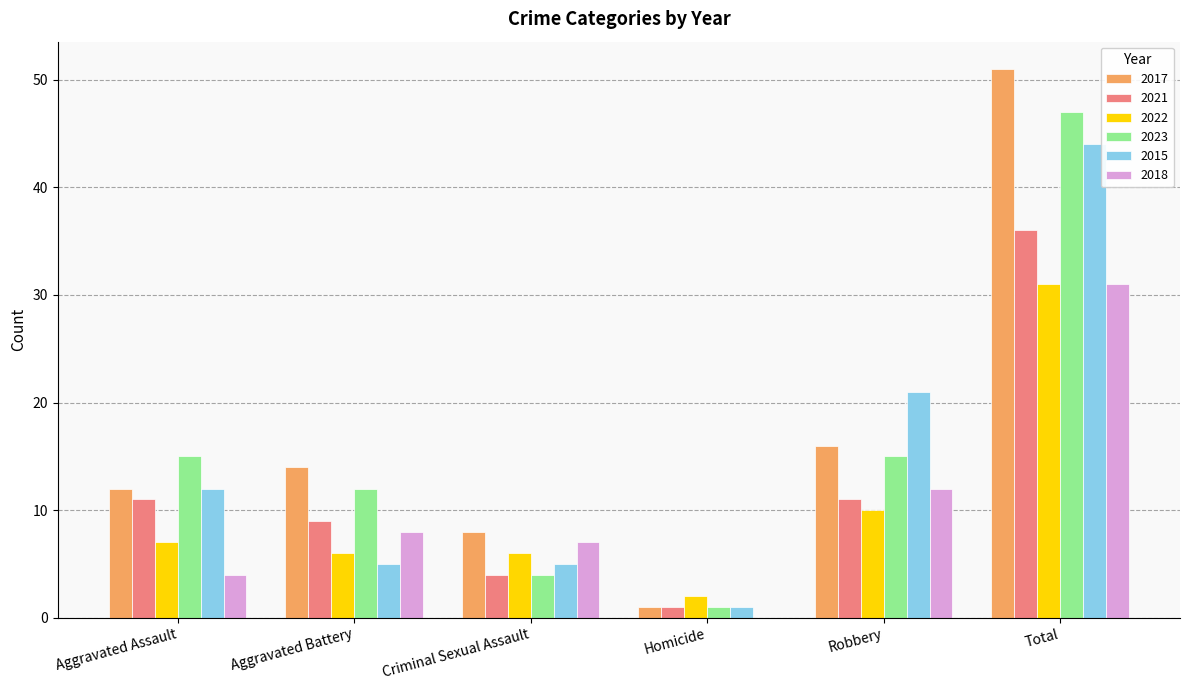

Where is 2015 nearest to the value 22?

Robbery